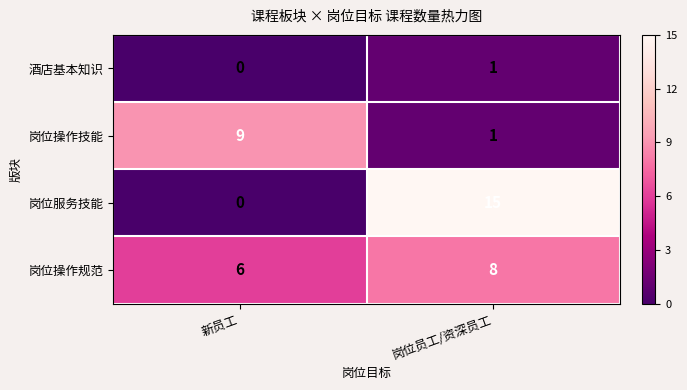

Is it true that 岗位操作技能 equals 9 at 新员工?

True